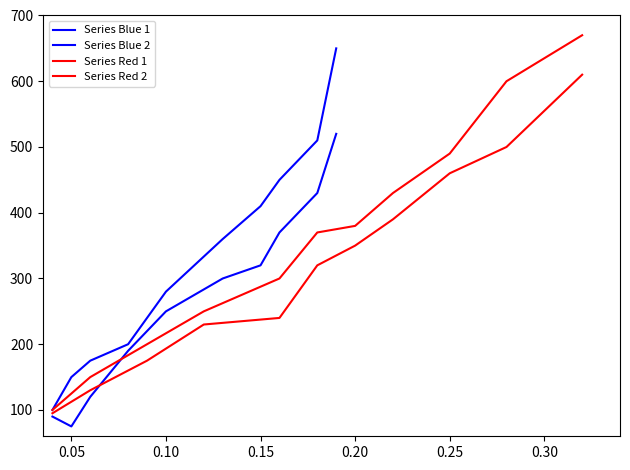

The Price series shows 552 at Nemos Kitchen. True or false?

False